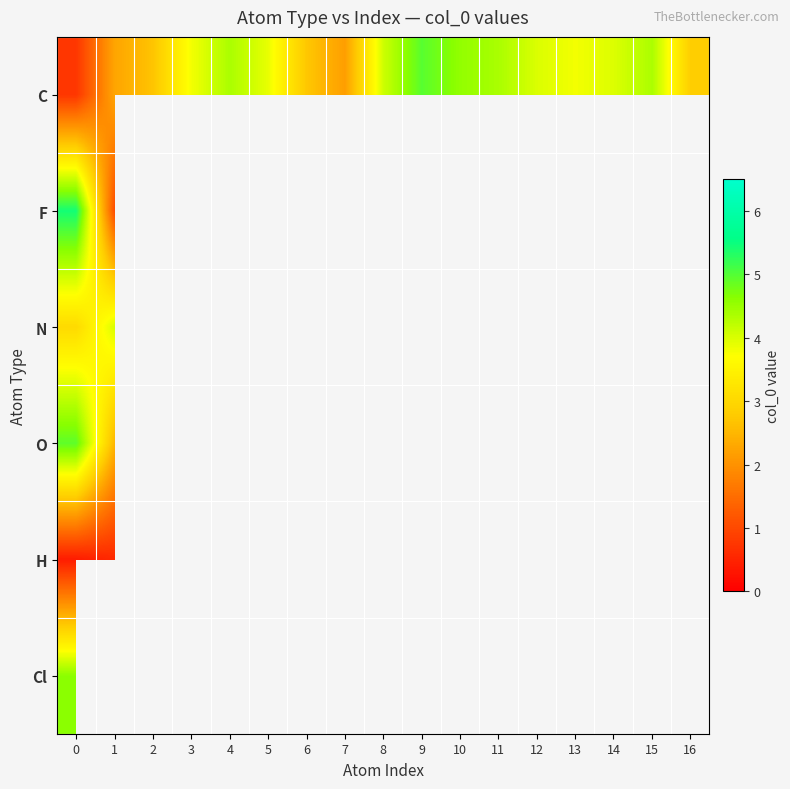

Where is O nearest to the value 3?

1